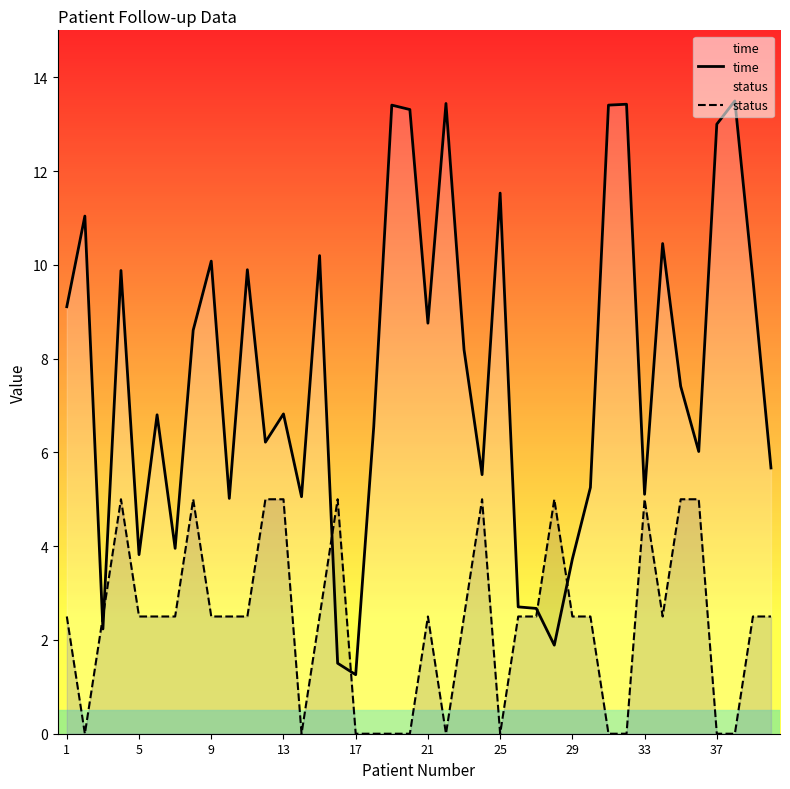

How many lines are shown in the chart?

2